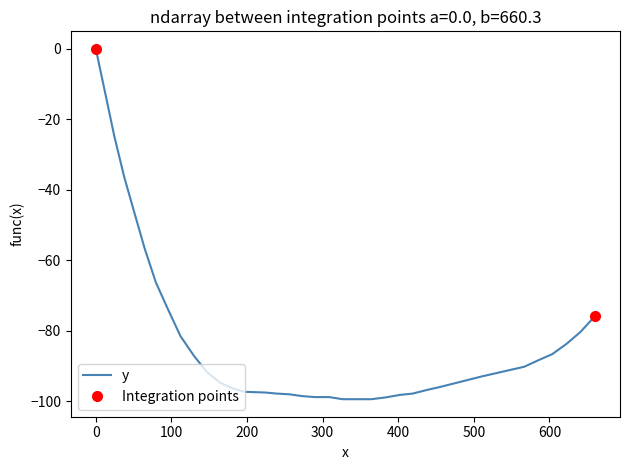

What is the minimum value for y?

-99.4